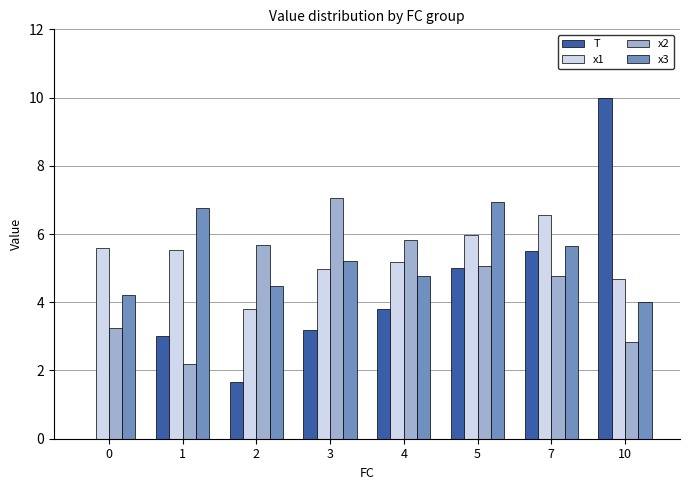

Are the bars horizontal?

No